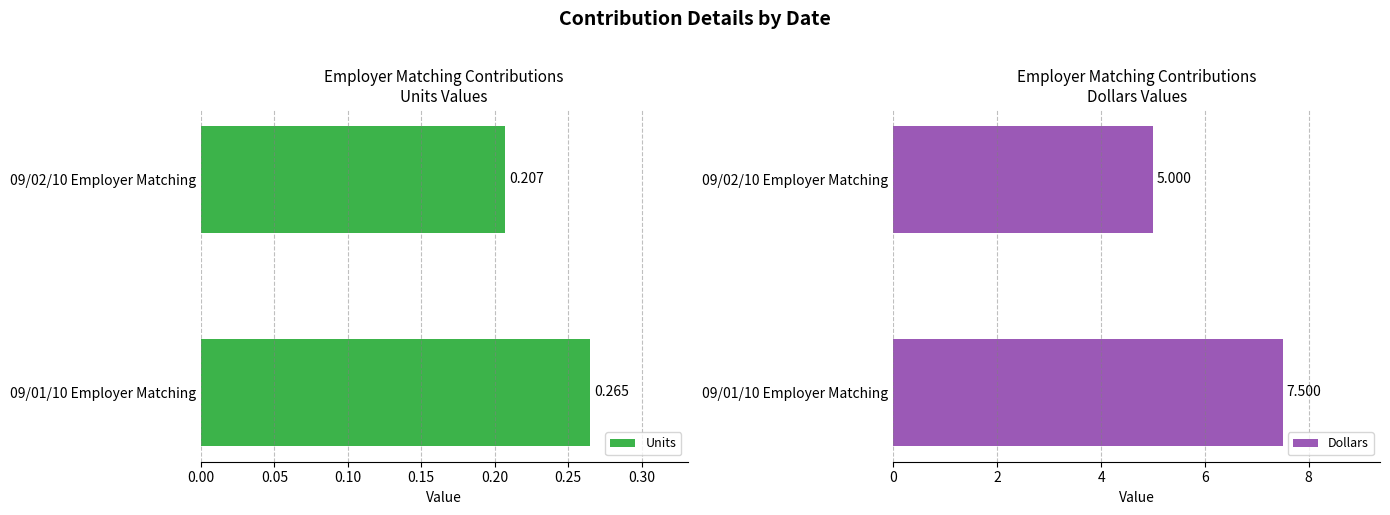

How many bars are there in total?

4